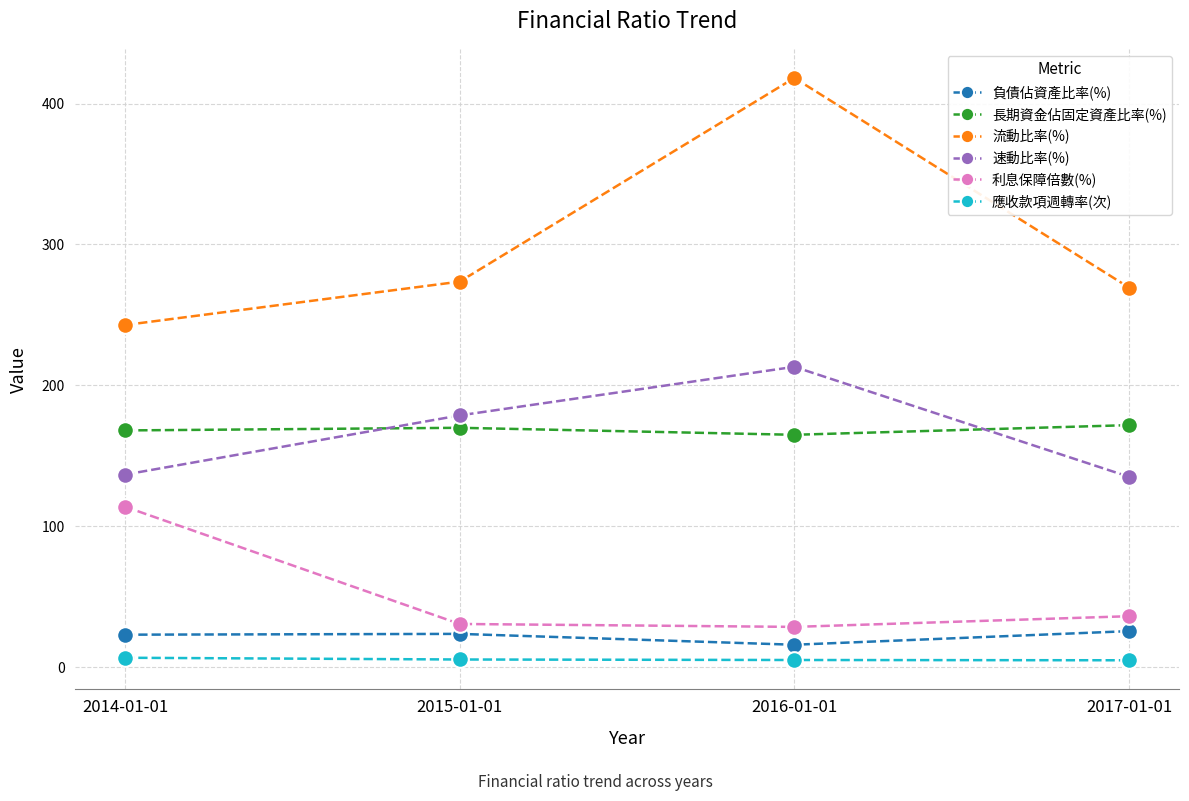

What is the value of the 流動比率(%) point at the 4th from the left?

269.4